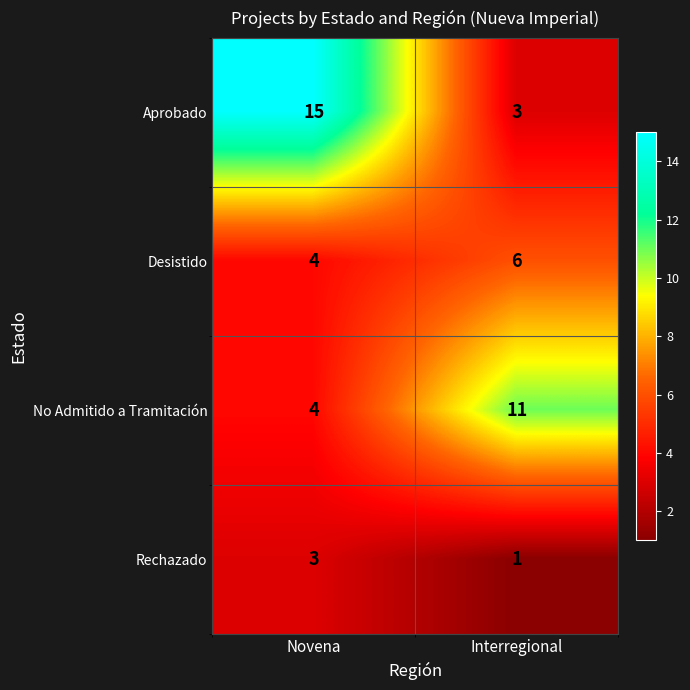

Which series changed the most between Novena and Interregional?

Aprobado